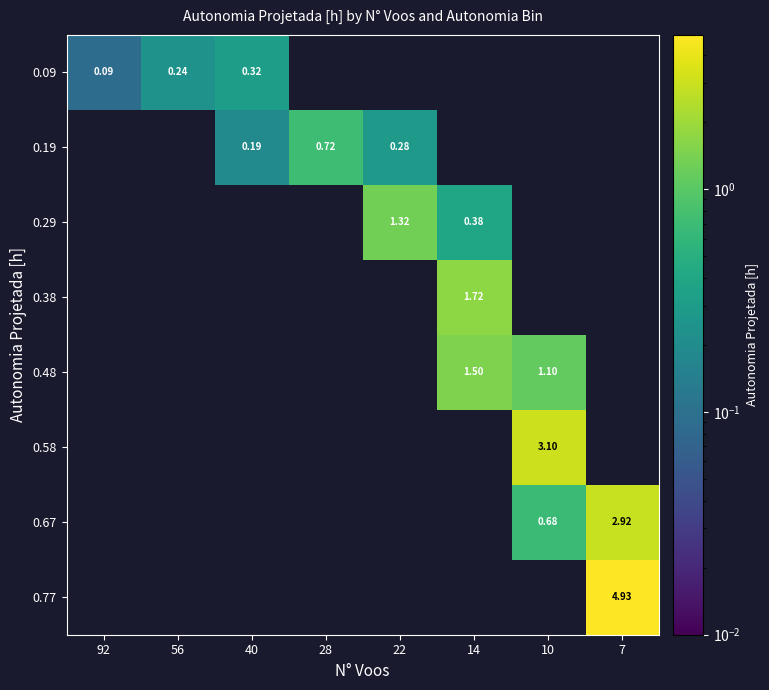

Is the value of 0.19 at 28 greater than the value of 0.48 at 10?

No